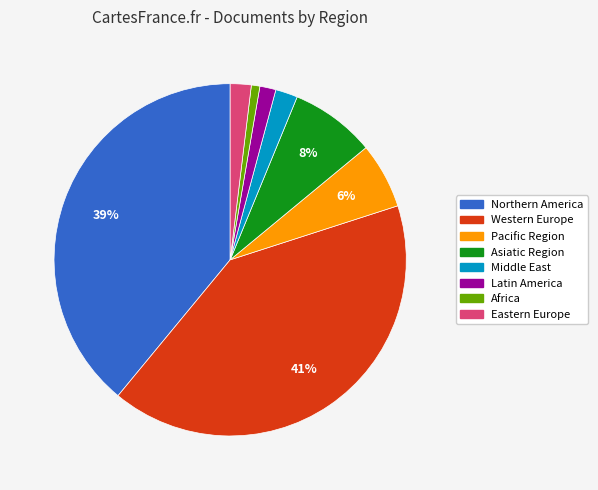

Is there a majority slice in this chart?

No